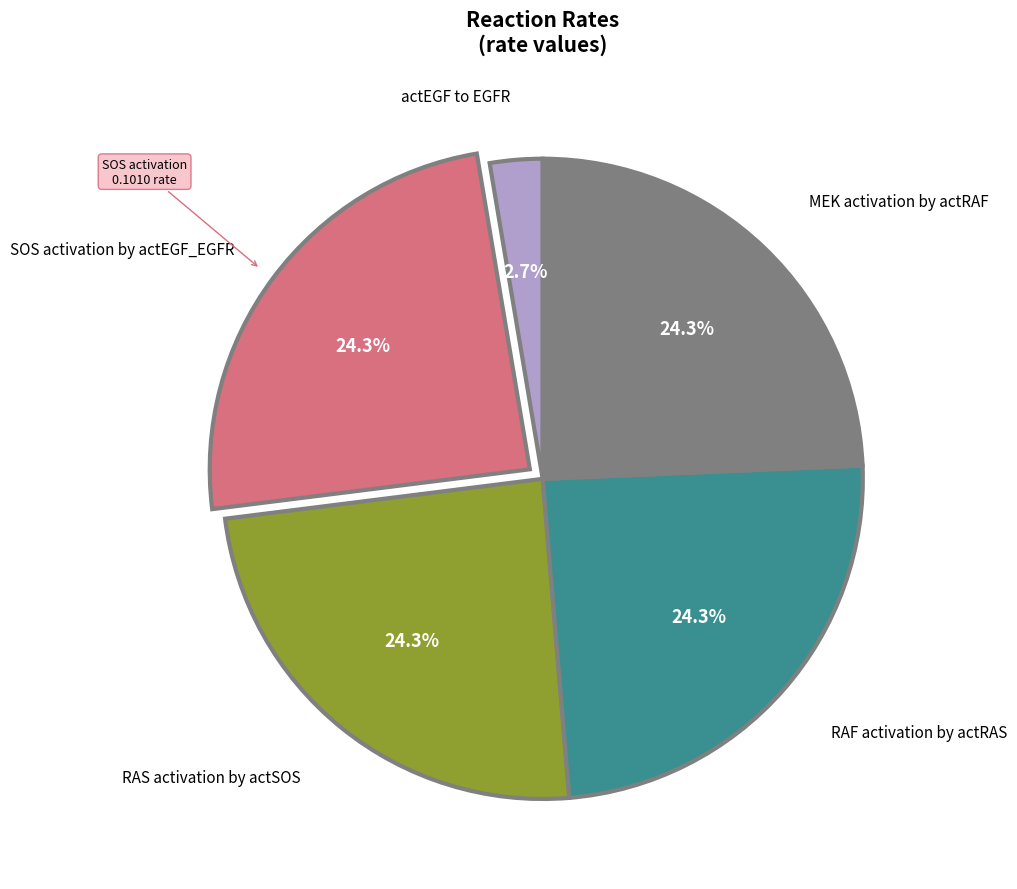

Is there any slice that represents more than half of the pie?

No